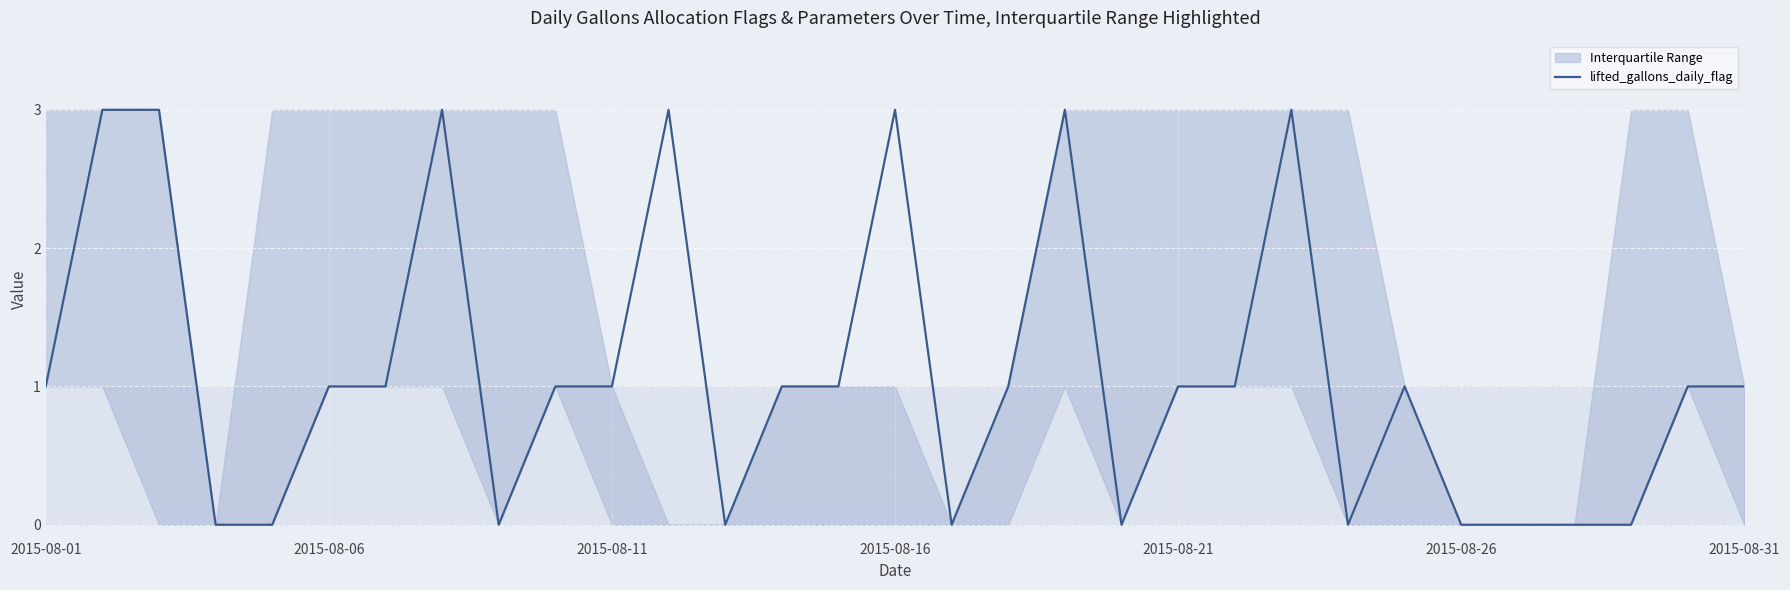

What is the maximum value for lifted_gallons_daily_flag?

3